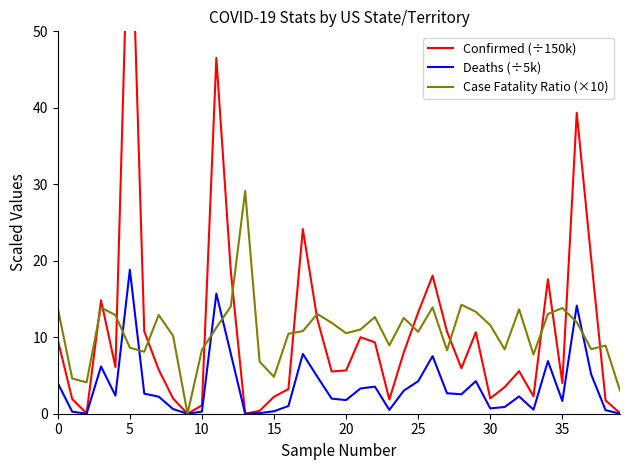

True or false: Case Fatality Ratio (×10) has a value of 8.6 at 5.

True